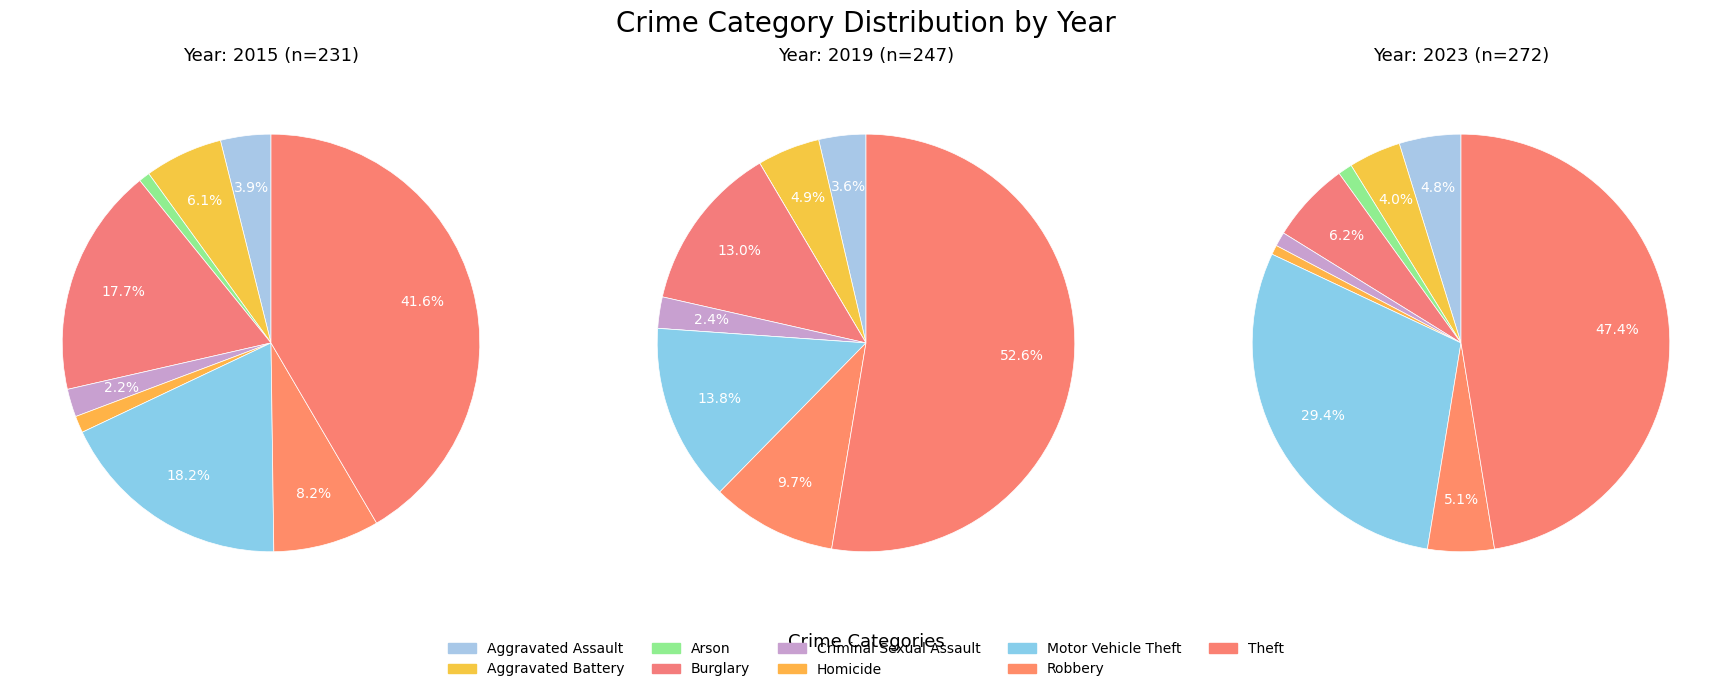

The Homicide slice represents 0% of the pie. True or false?

True